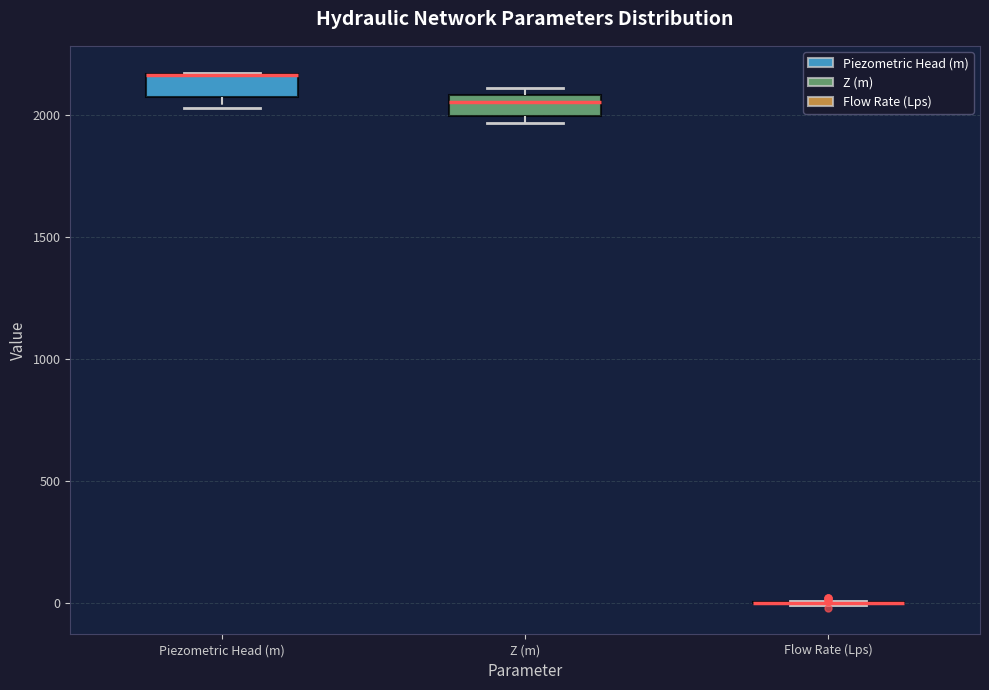

Reading left to right, read every box against the y-axis: the position of its median line, the range the box covers, and the ends of its whiskers. The values are not printed on the chart, so give them approximately, as read against the axis.

Piezometric Head (m): median 2150 (drawn on the box's upper edge), box 2050 to 2150, whiskers 2050 (just below the box's lower edge) to 2200
Z (m): median 2050, box 2000 to 2100, whiskers 1950 to 2100 (just above the box's upper edge)
Flow Rate (Lps): box collapsed to a line at 0, whiskers 0 to 0